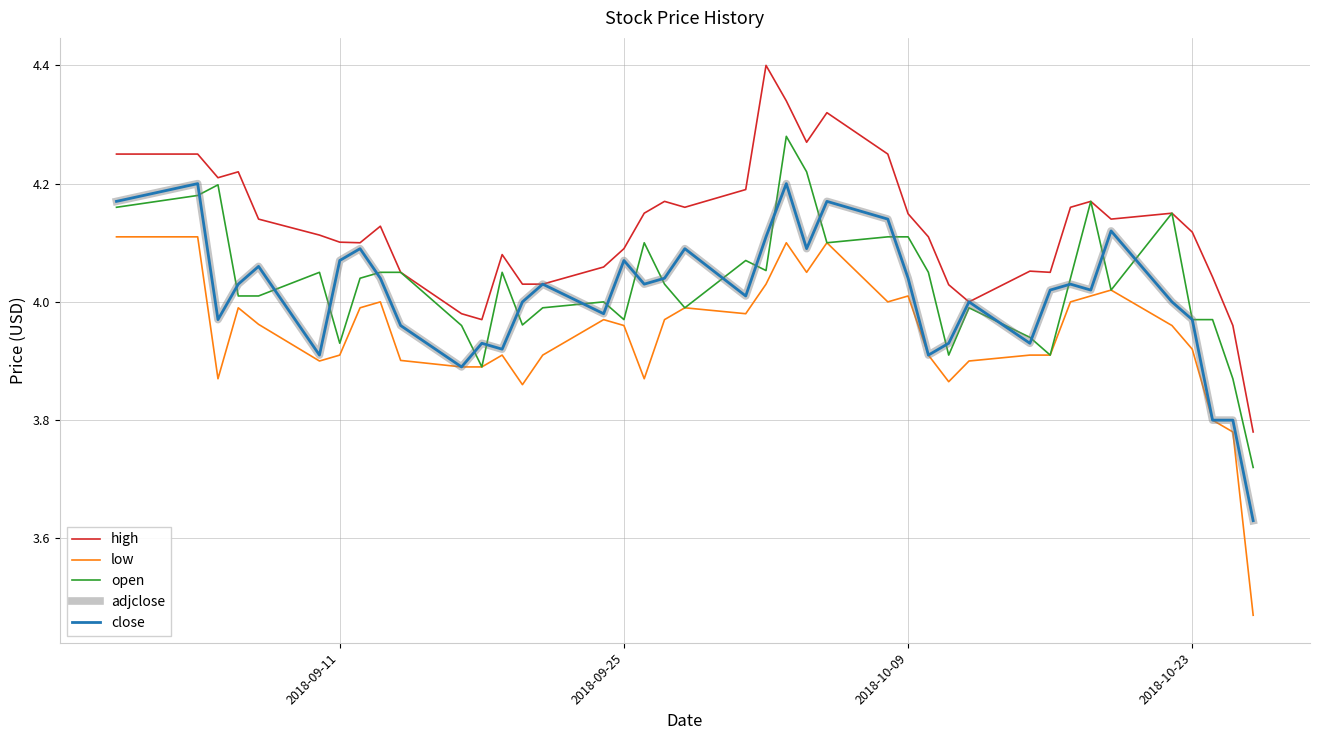

Does the chart have visible grid lines?

Yes